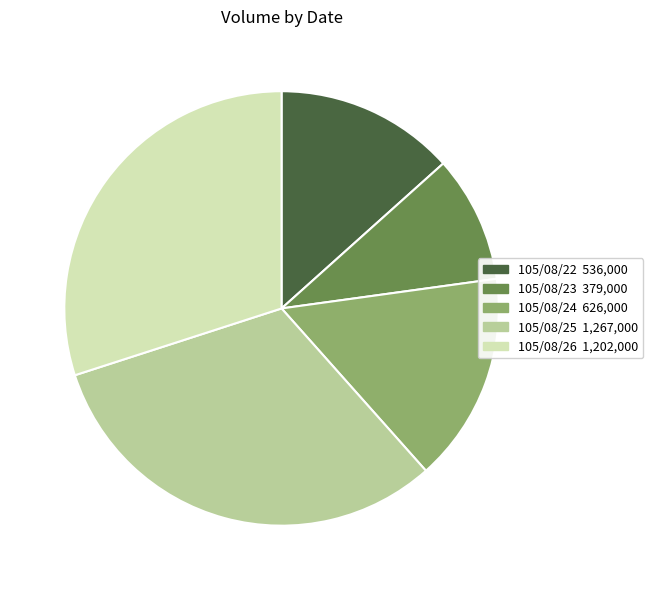

Rank the categories by value from lowest to highest.

105/08/23, 105/08/22, 105/08/24, 105/08/26, 105/08/25